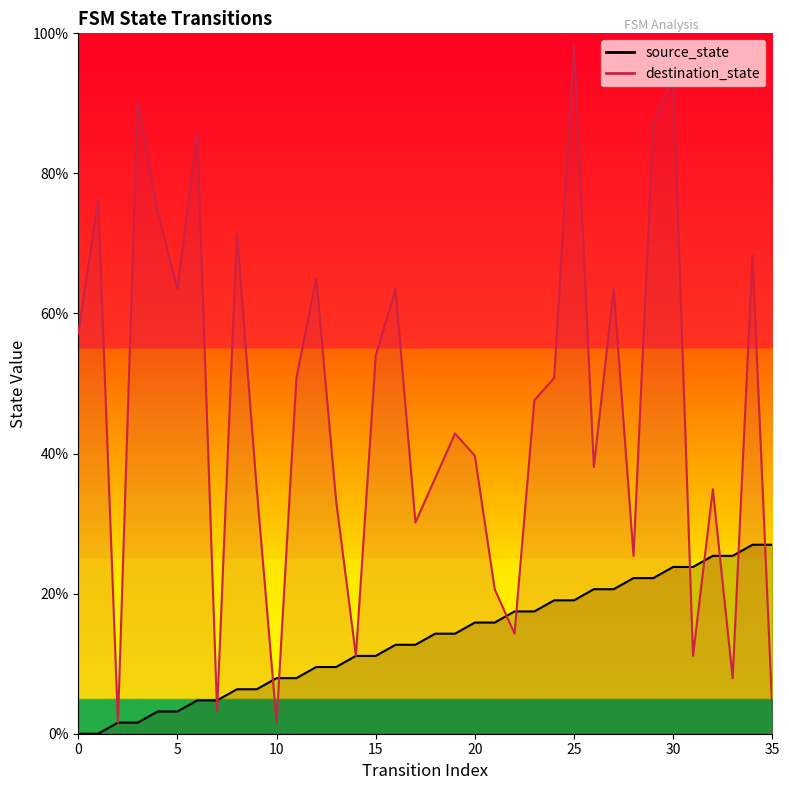

Which series ends up on top after the final intersection of destination_state and source_state?

source_state